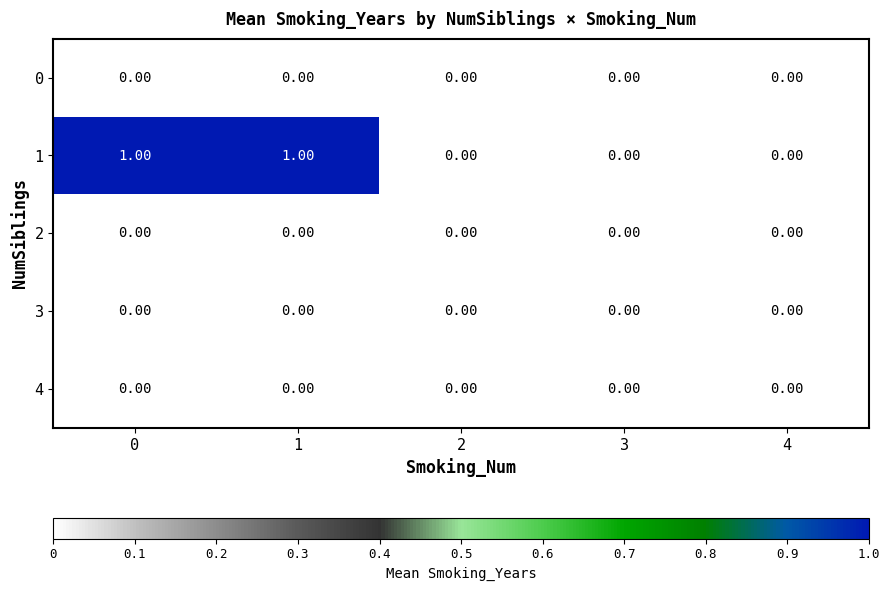

Which series has the widest spread of values?

1